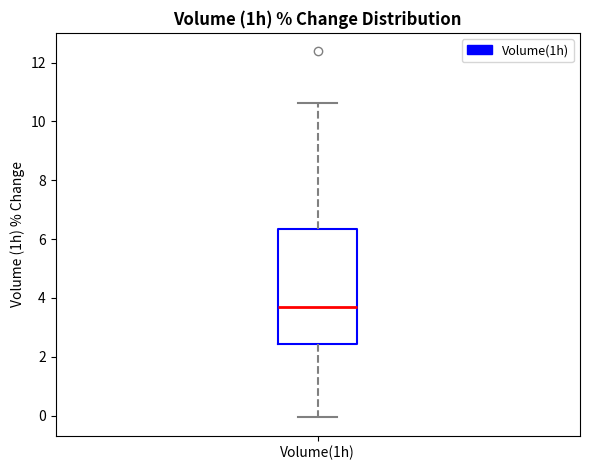

Where does the median line of the box for Volume(1h) sit on the y-axis? The values are not printed on the chart, so give them approximately, as read against the axis.

3.8